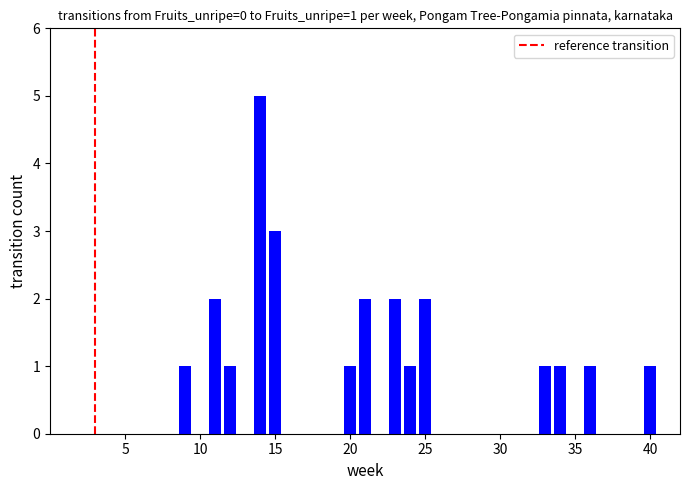

What is the greatest value displayed?

5